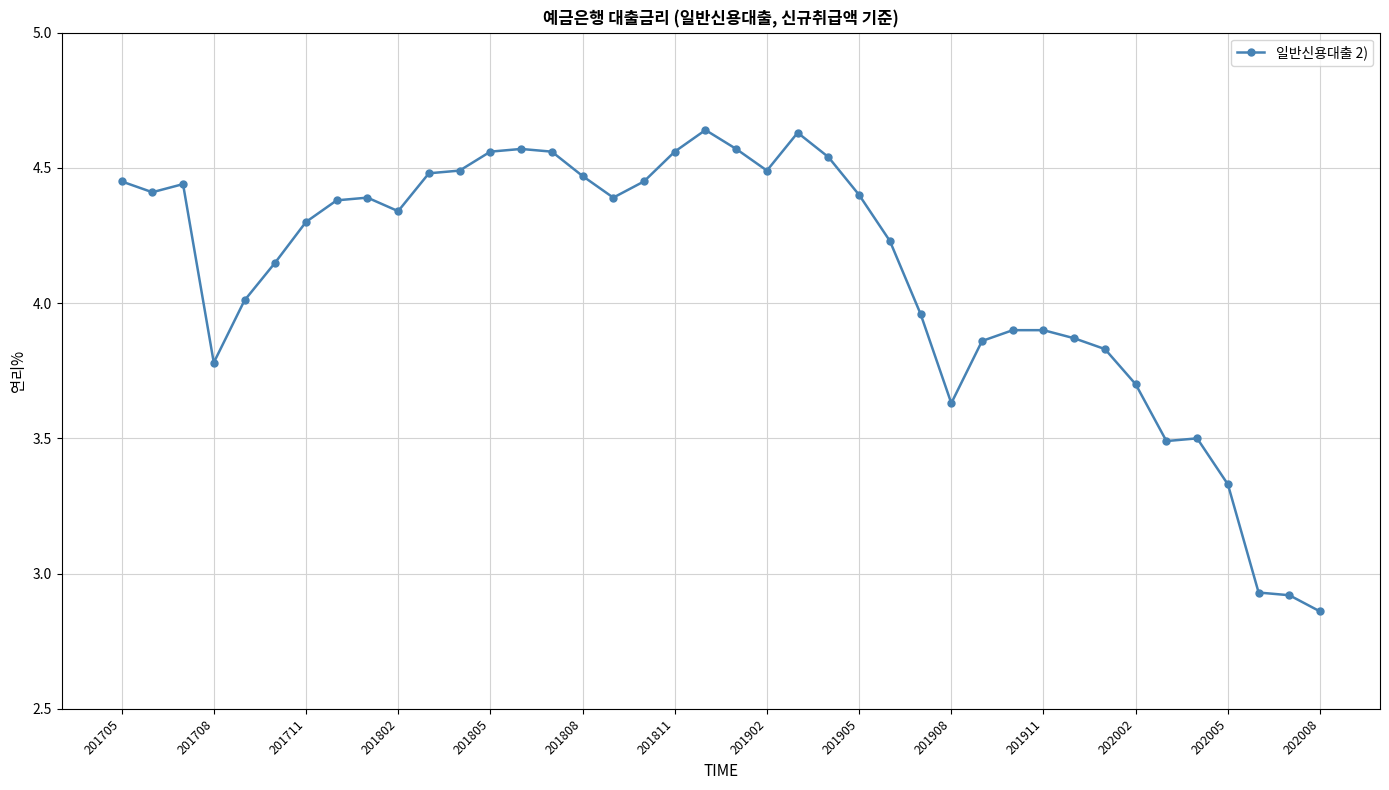

What is the average value?

4.1